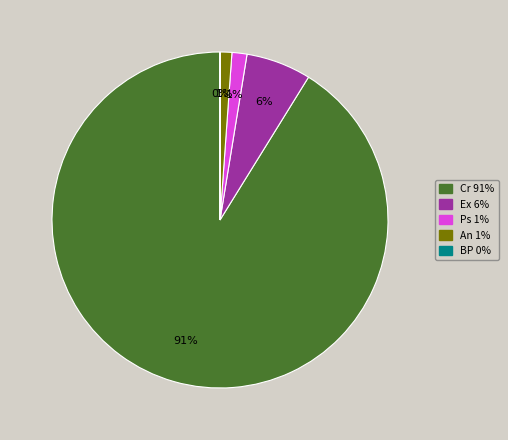

True or false: Ps accounts for 11% of the total.

False